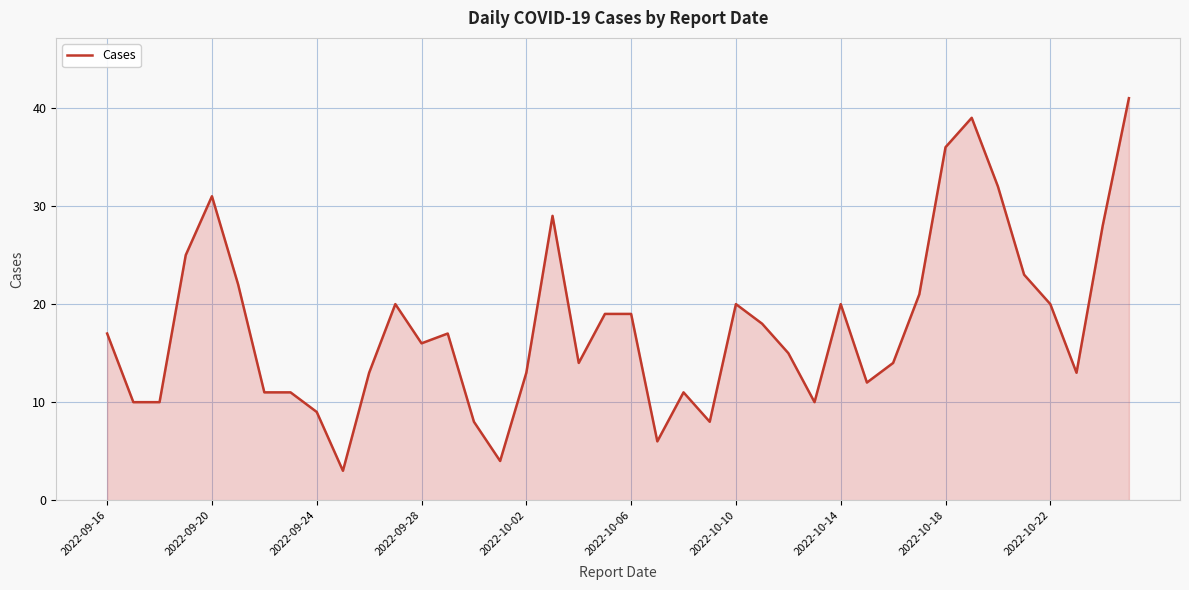

What is the maximum value shown in the chart?

41